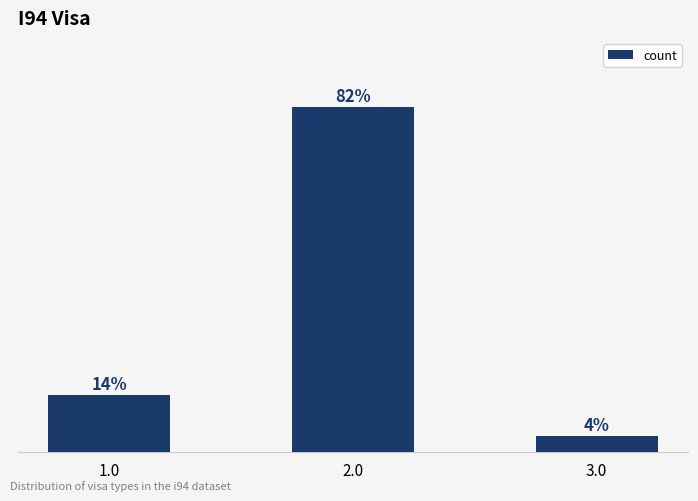

True or false: the data shows 2.4 at 3.0.

False